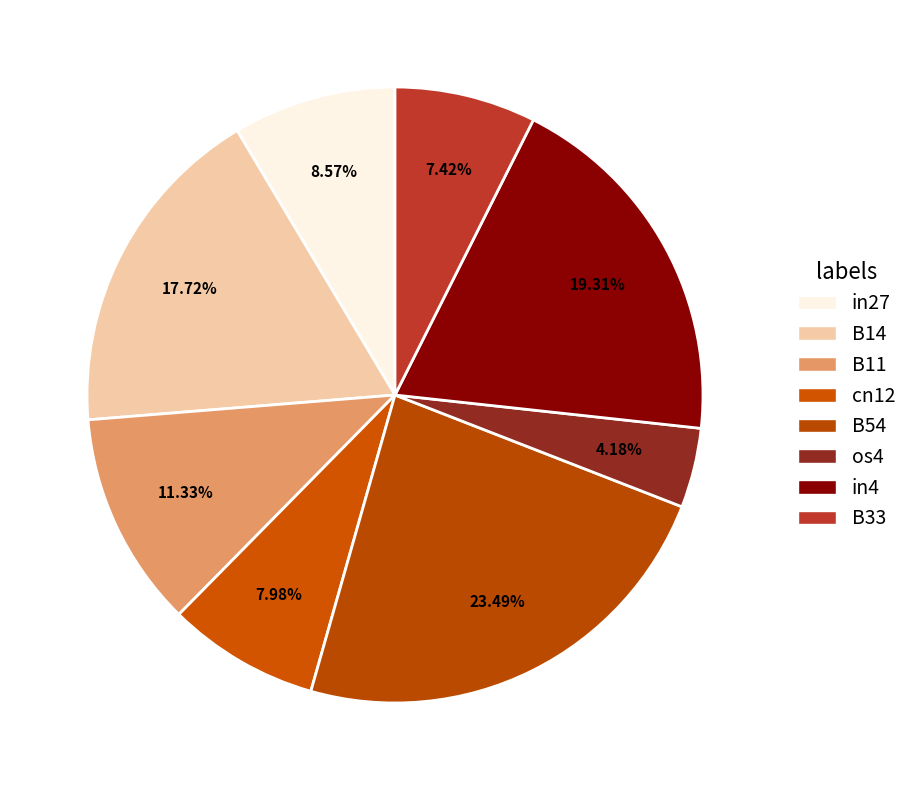

To the nearest percent, what is the combined percentage of cn12 and in4?

27%